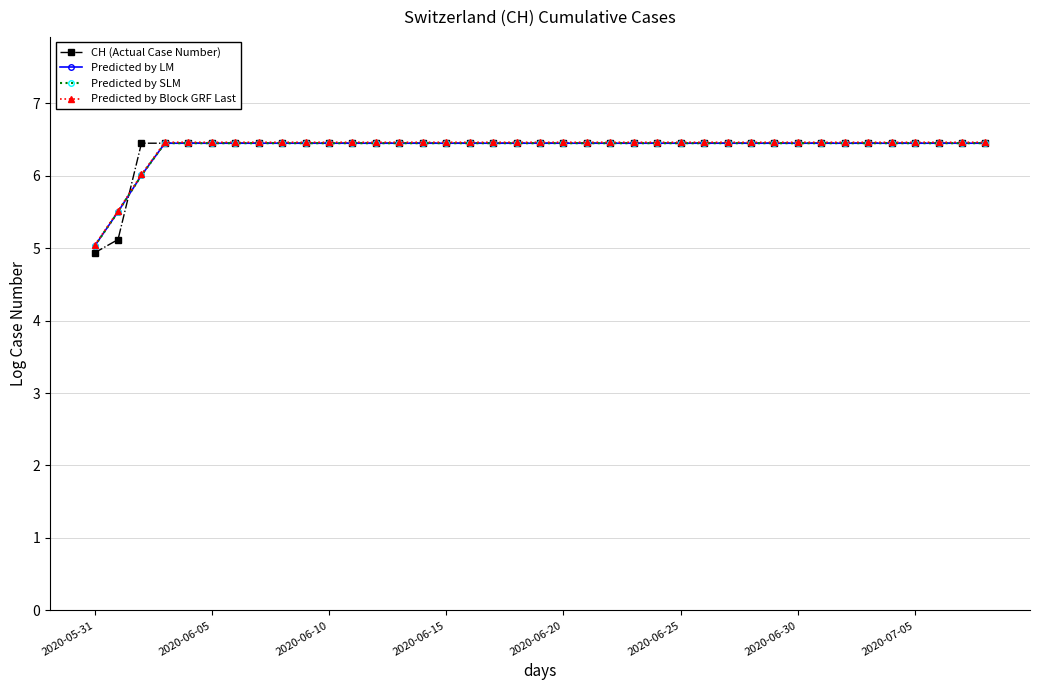

What is the minimum value for Predicted by Block GRF Last?

5.0